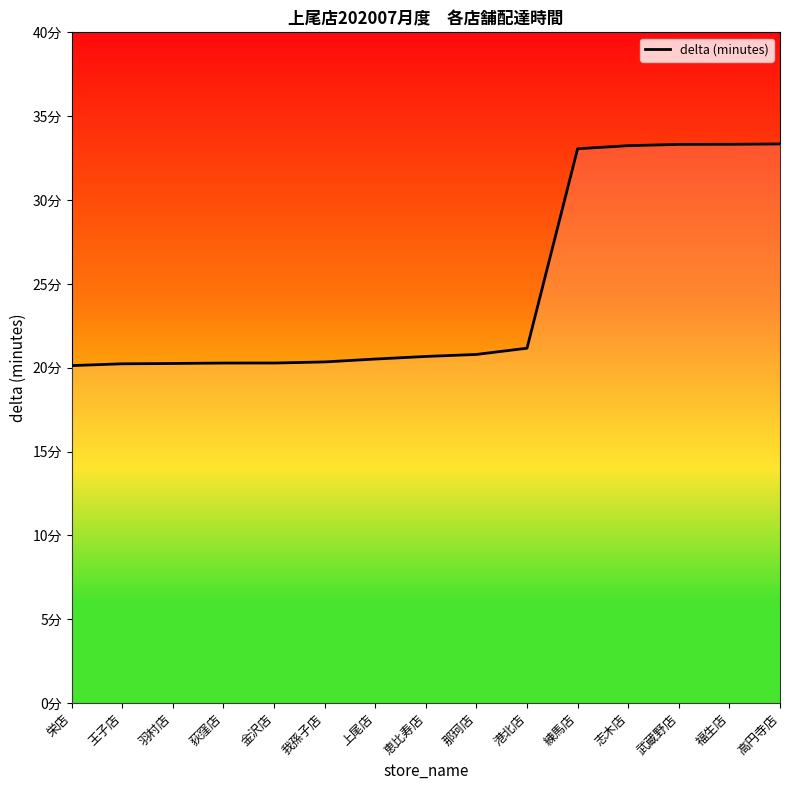

Does the chart display data point markers on the line(s)?

No